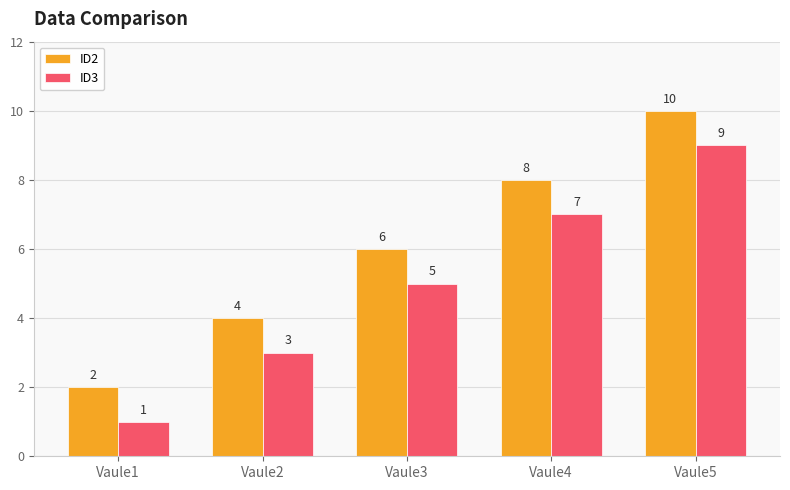

Is the value of ID3 at Vaule1 greater than the value of ID2 at Vaule2?

No